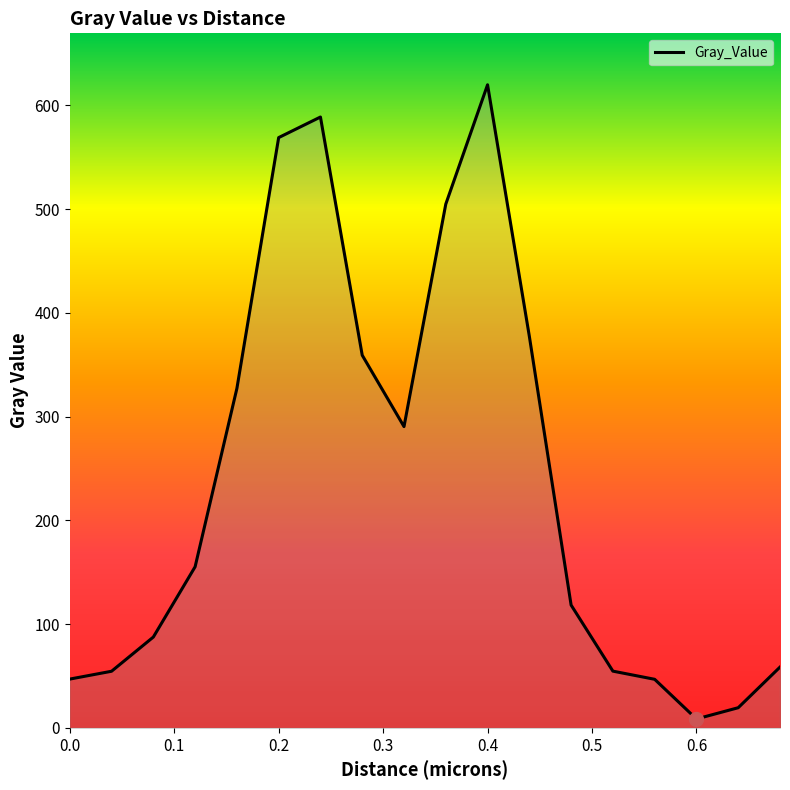

What is the greatest value displayed?

619.9